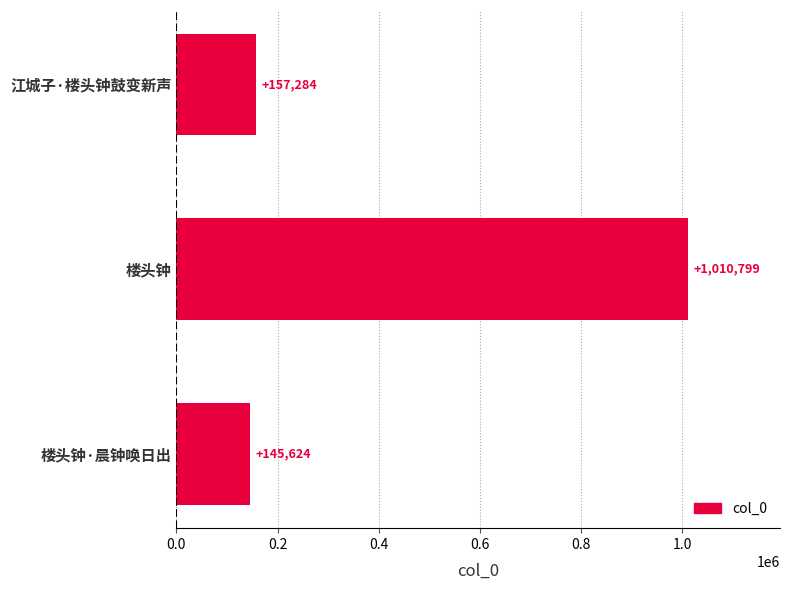

Reading bottom to top, list all the values displayed in this chart.

145624	1010799	157284